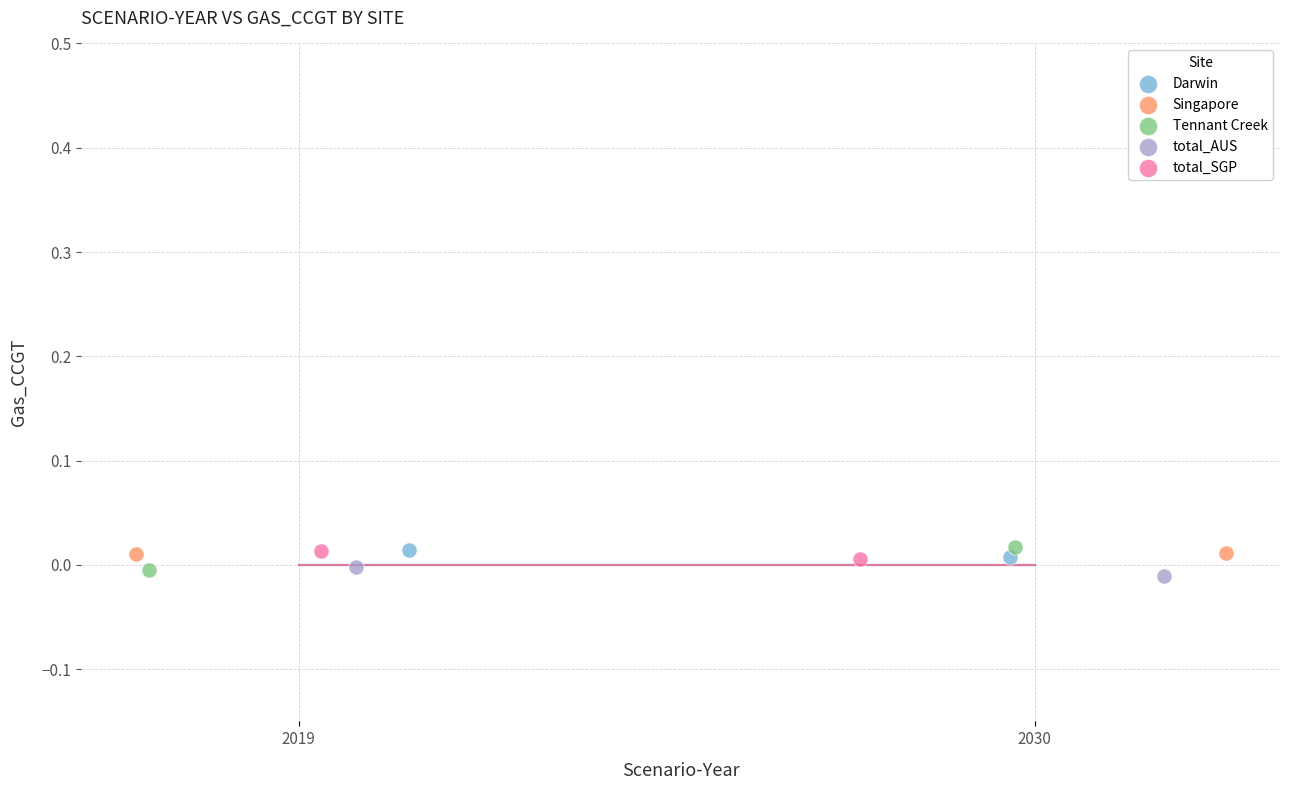

Which series has the largest Y range (max minus min)?

Tennant Creek